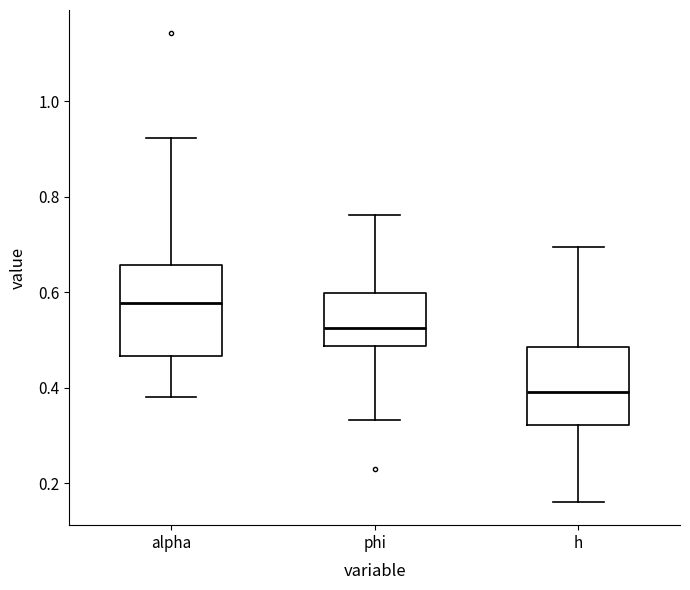

Comparing the boxes themselves (not the whiskers), which one is the tallest?

alpha